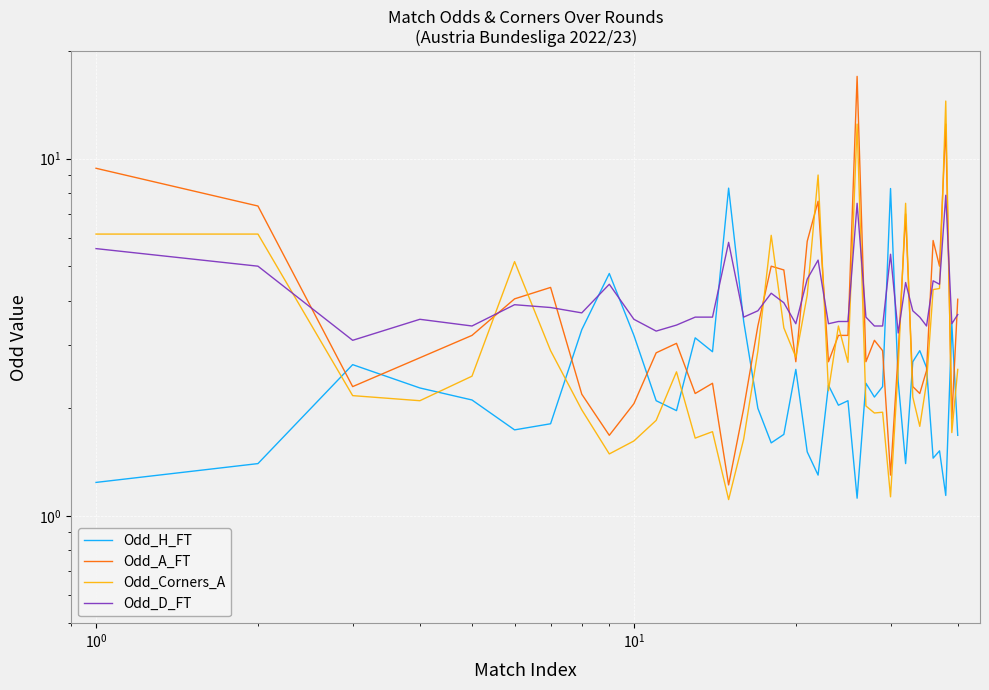

After their last crossing, which series has the higher values: Odd_D_FT or Odd_H_FT?

Odd_D_FT